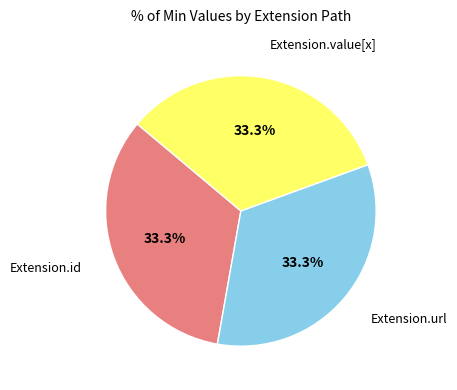

How many slices are in this pie chart?

3